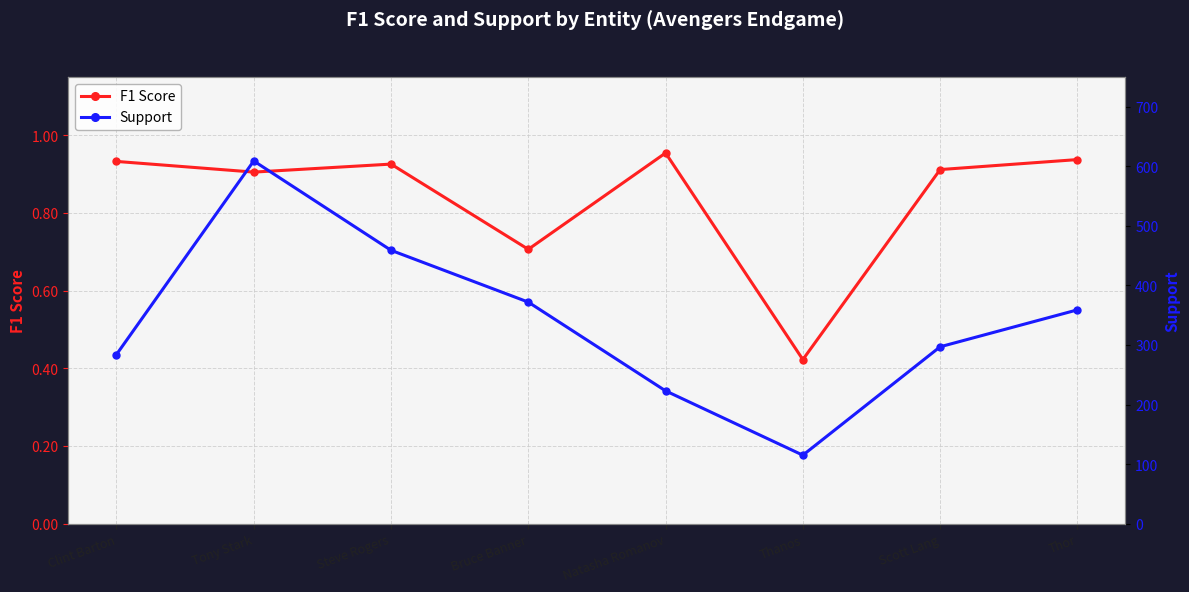

Which series changed the most between Steve Rogers and Scott Lang?

Support